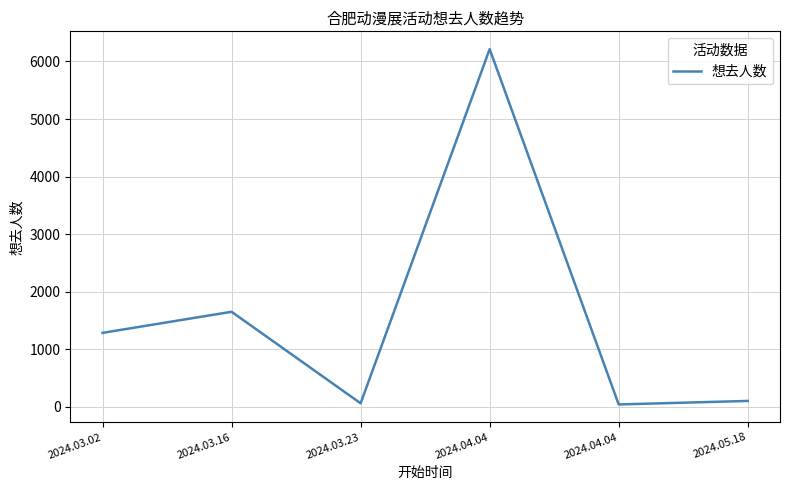

The chart shows a value of 42 at 2024.03.23. True or false?

False